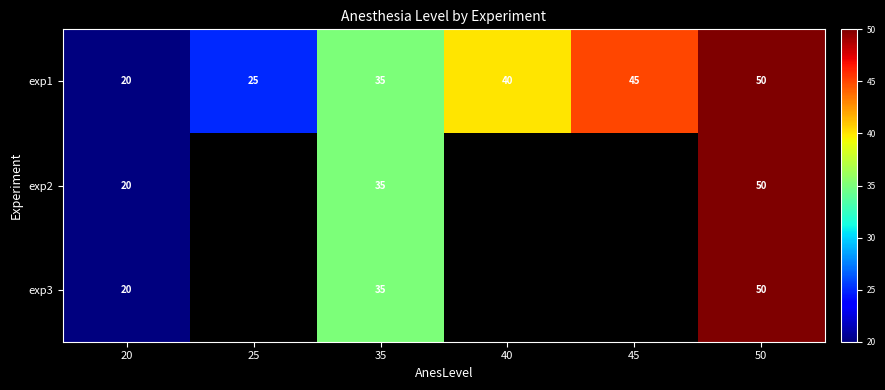

Is it true that exp1 equals 40 at 40?

True